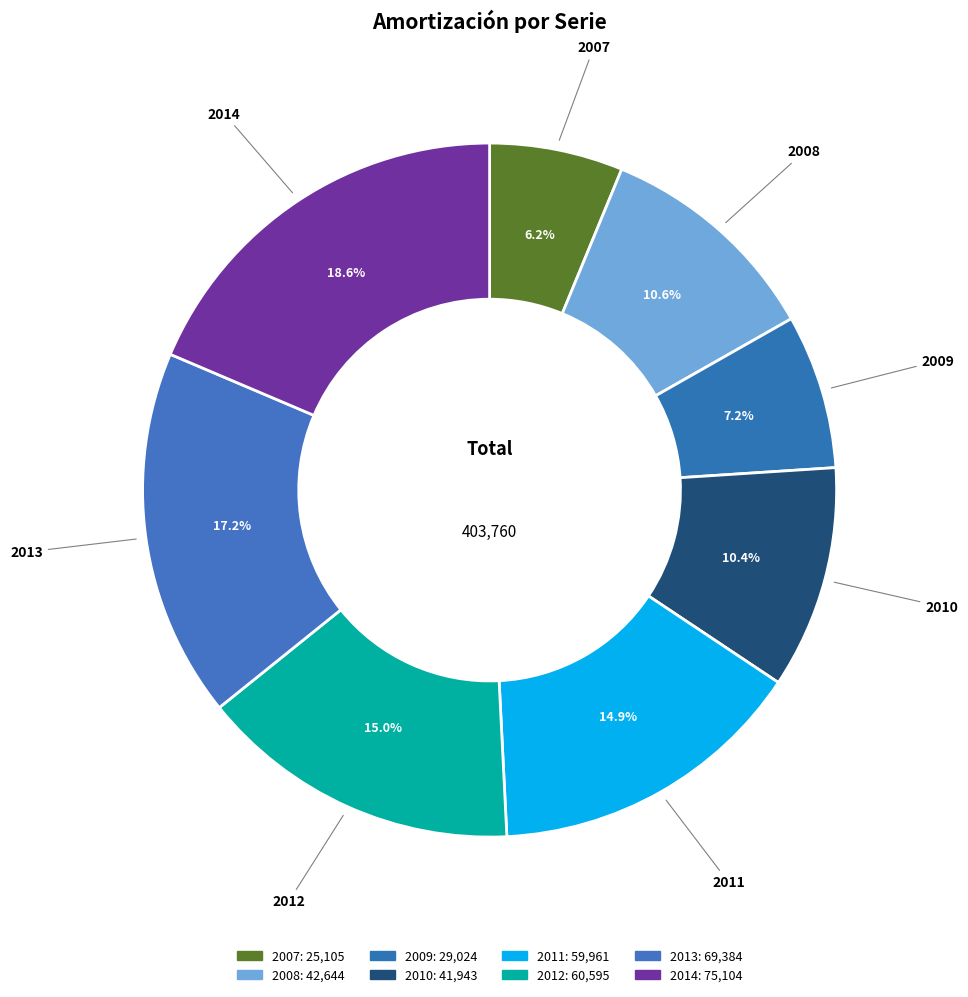

Rank the categories by value from highest to lowest.

2014, 2013, 2012, 2011, 2008, 2010, 2009, 2007